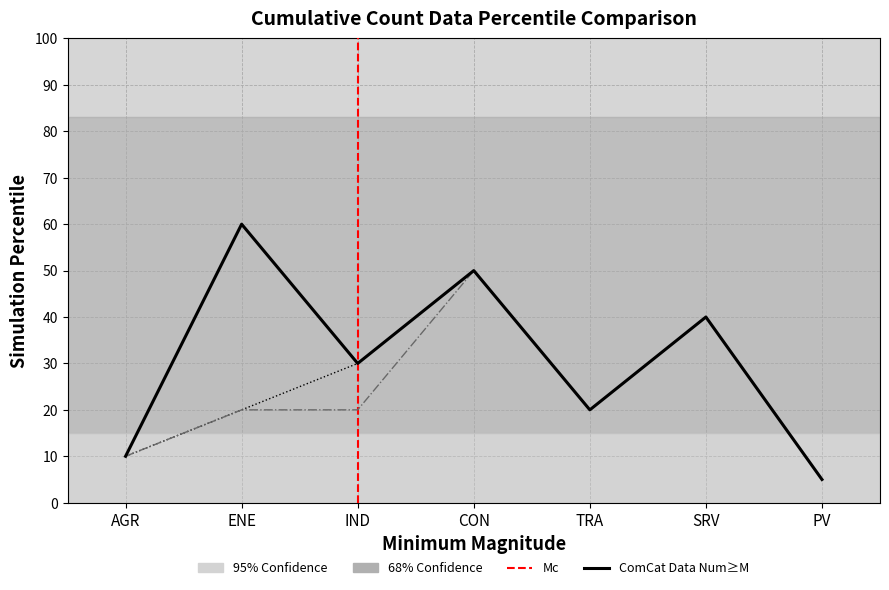

True or false: R2 and R3 cross at least once.

False